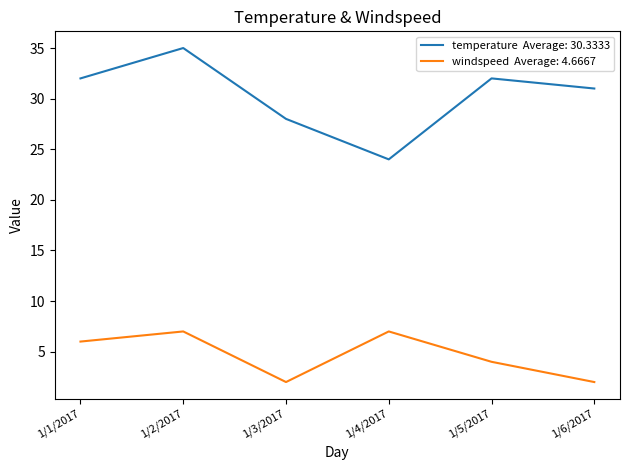

How many lines are shown in the chart?

2